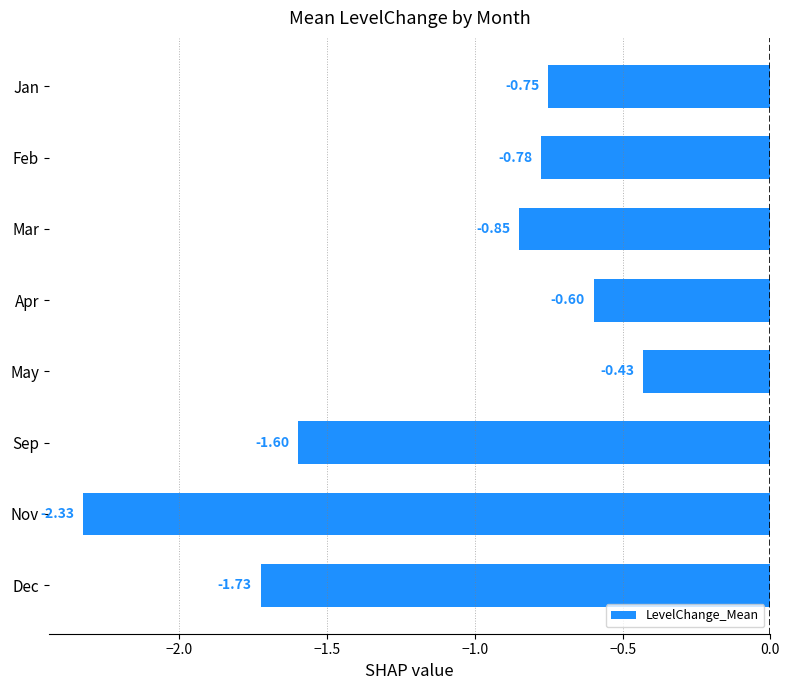

List the labels in order of value, largest first.

May, Apr, Jan, Feb, Mar, Sep, Dec, Nov